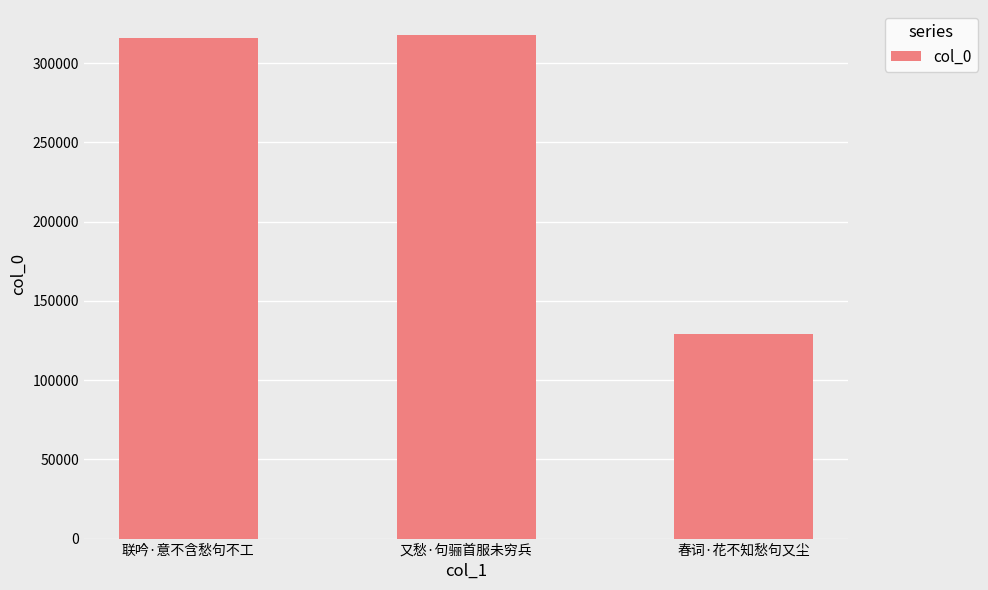

Are the bars horizontal?

No